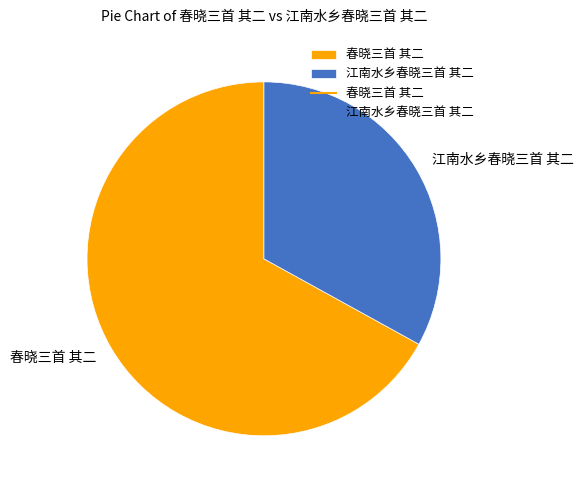

What is the largest slice in the pie chart?

春晓三首 其二